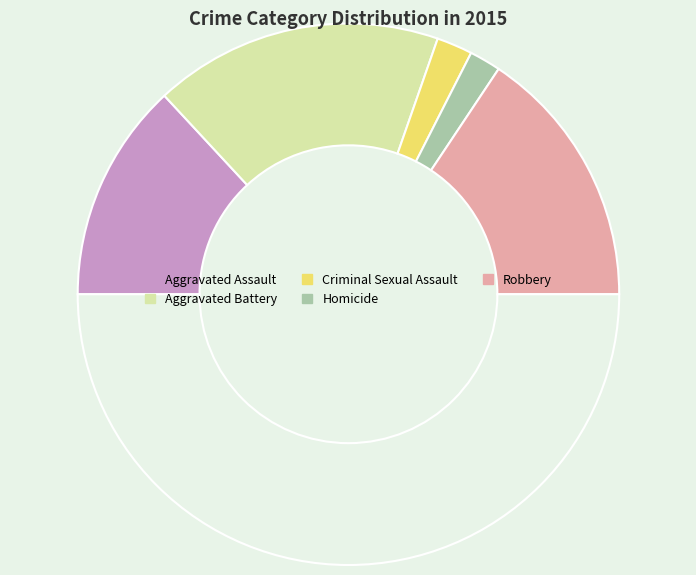

Which category has the biggest portion of the pie?

Aggravated Battery